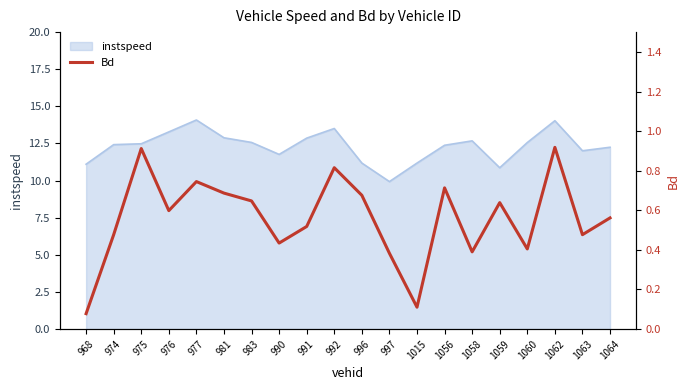

What is the highest value of the instspeed series?

14.1